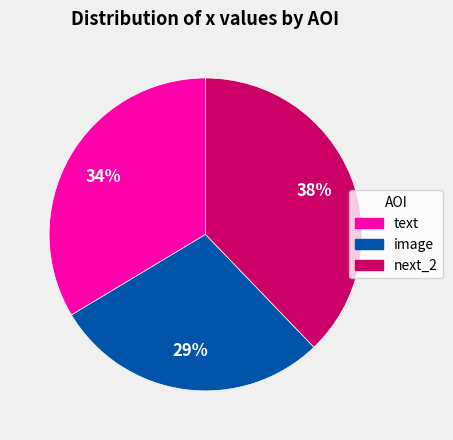

To the nearest percent, what is the average slice percentage?

33%